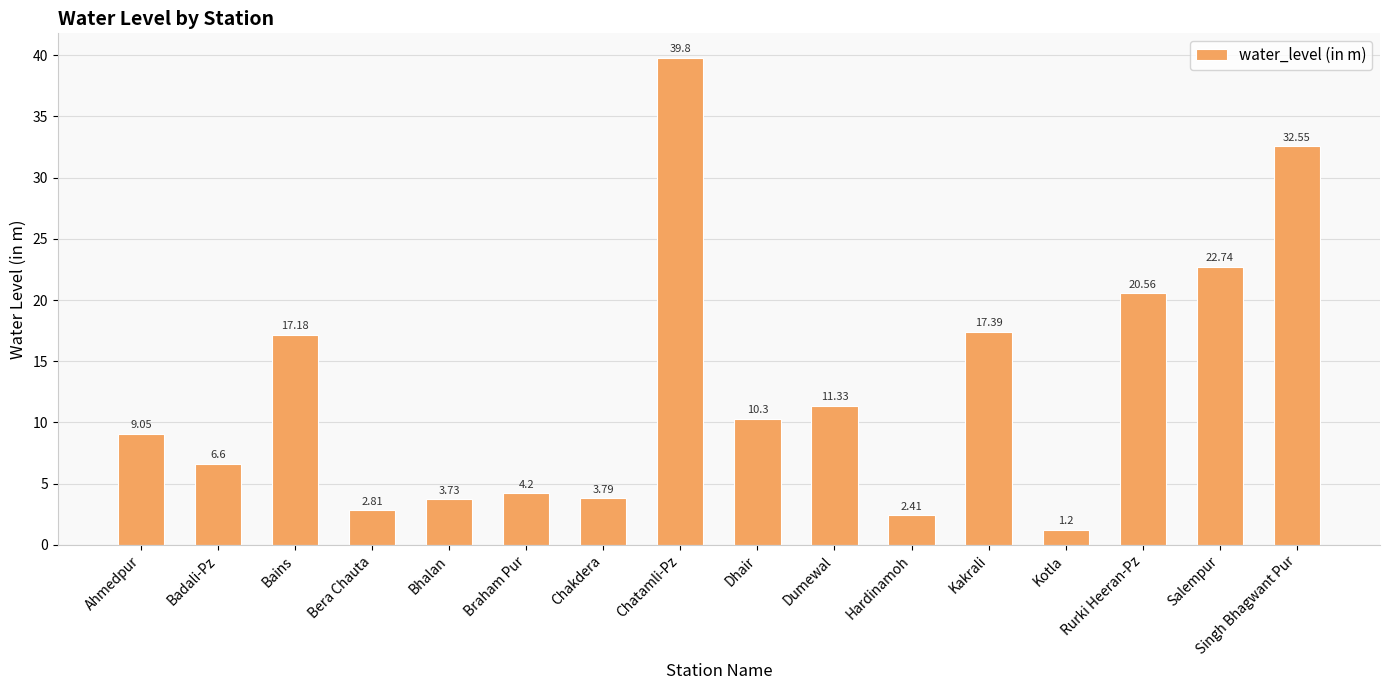

What is the sum of the values at Badali-Pz and Chatamli-Pz?

46.4